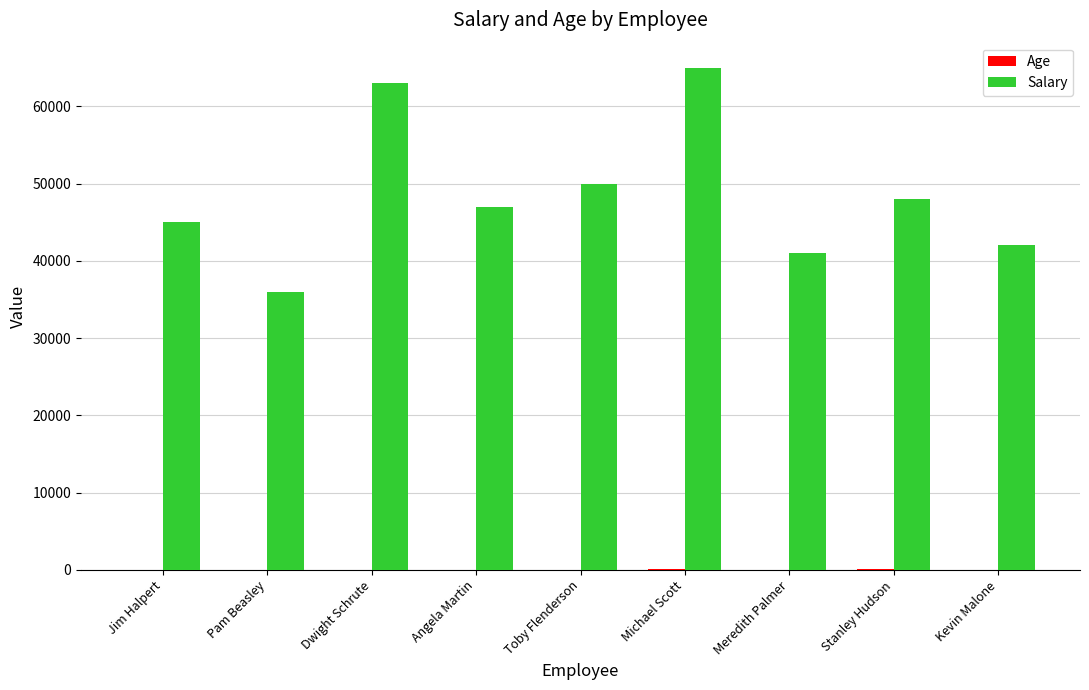

The value of Salary at Kevin Malone is 42000. True or false?

True